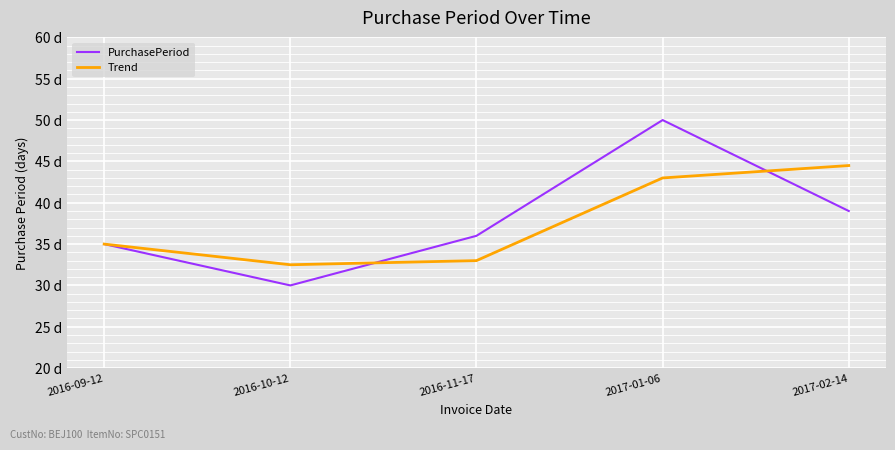

Is the value of PurchasePeriod at 2017-01-06 greater than the value of Trend at 2016-09-12?

Yes